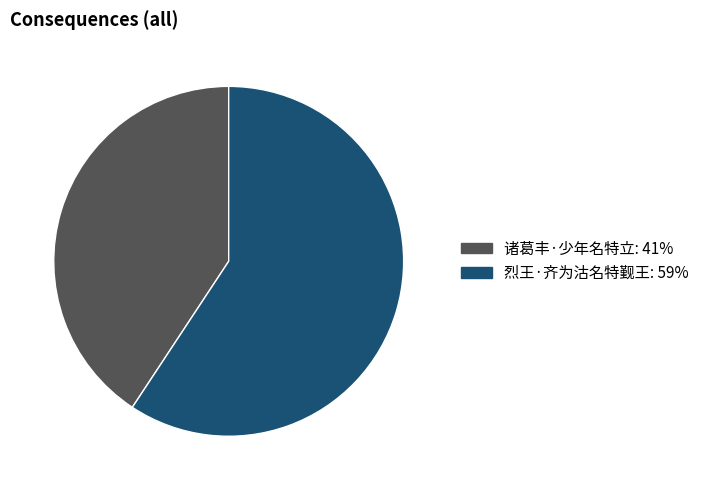

What is the ratio of the value at 烈王·齐为沽名特觐王 to the value at 诸葛丰·少年名特立?

1.5